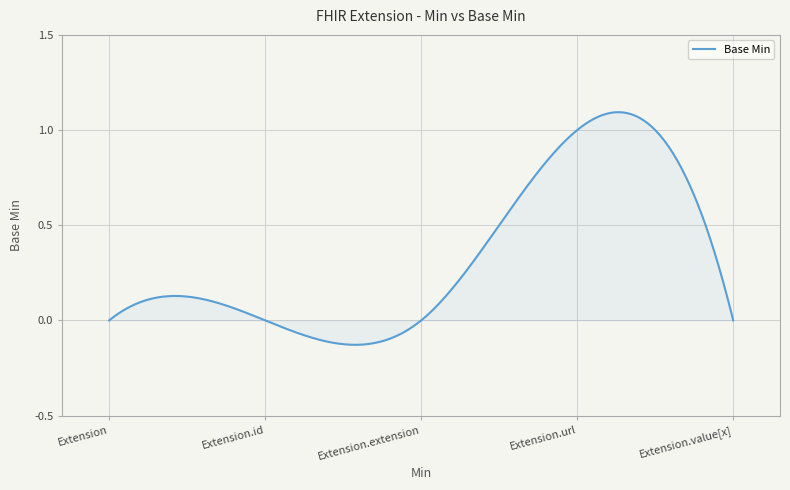

True or false: the data has more than 0 interior local peaks.

True